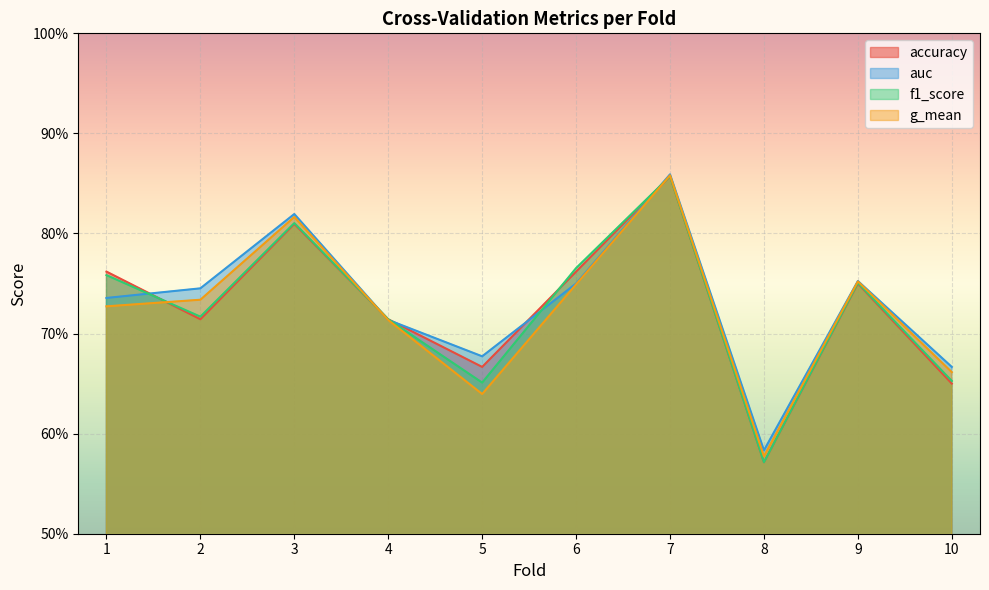

At which category does accuracy reach its first local valley?

2